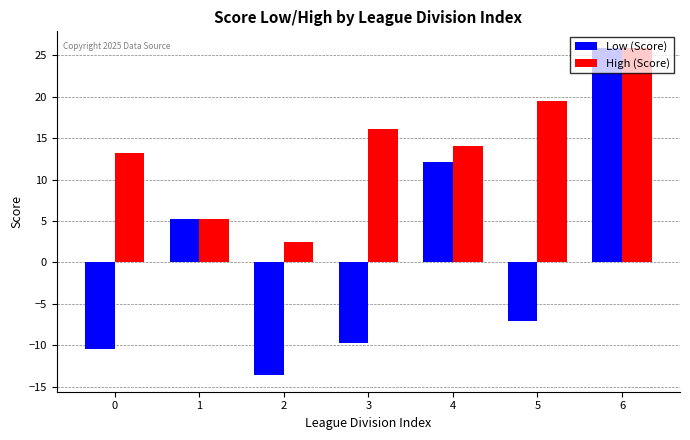

How many values in Low (Score) are above zero?

3